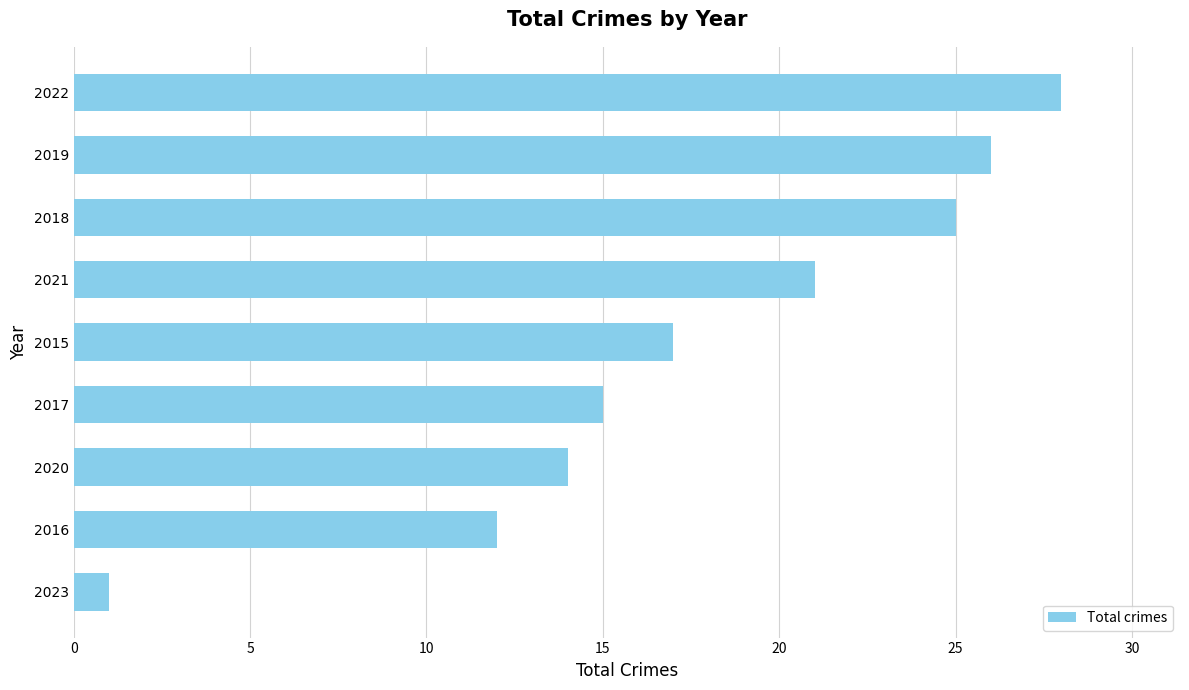

How many series are shown in this chart?

1